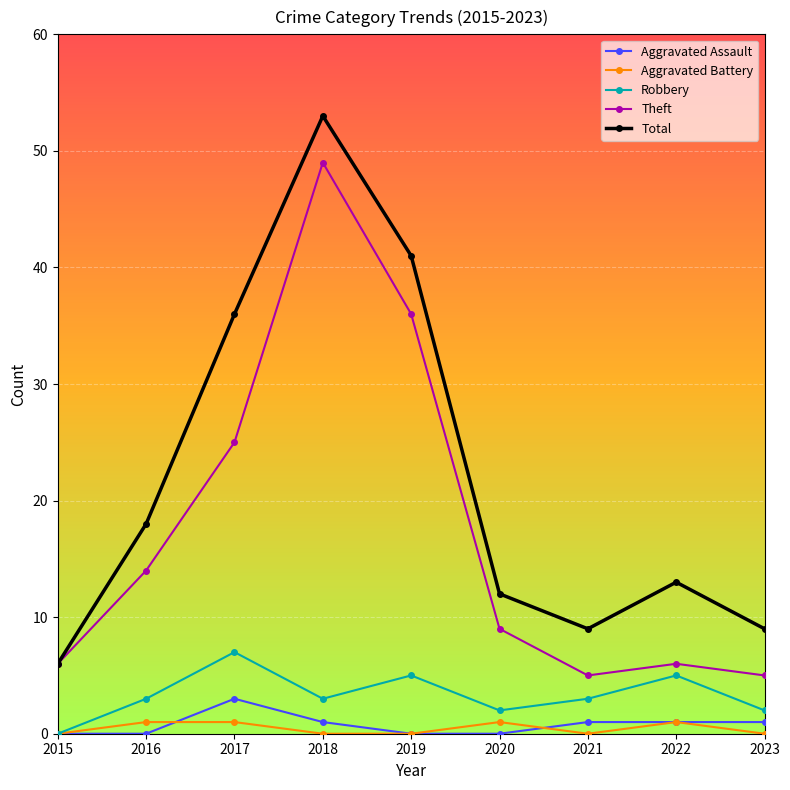

Reading right to left, extract all data points from this chart.

Aggravated Assault: 2023=1	2022=1	2021=1	2020=0	2019=0	2018=1	2017=3	2016=0	2015=0
Aggravated Battery: 2023=0	2022=1	2021=0	2020=1	2019=0	2018=0	2017=1	2016=1	2015=0
Robbery: 2023=2	2022=5	2021=3	2020=2	2019=5	2018=3	2017=7	2016=3	2015=0
Theft: 2023=5	2022=6	2021=5	2020=9	2019=36	2018=49	2017=25	2016=14	2015=6
Total: 2023=9	2022=13	2021=9	2020=12	2019=41	2018=53	2017=36	2016=18	2015=6